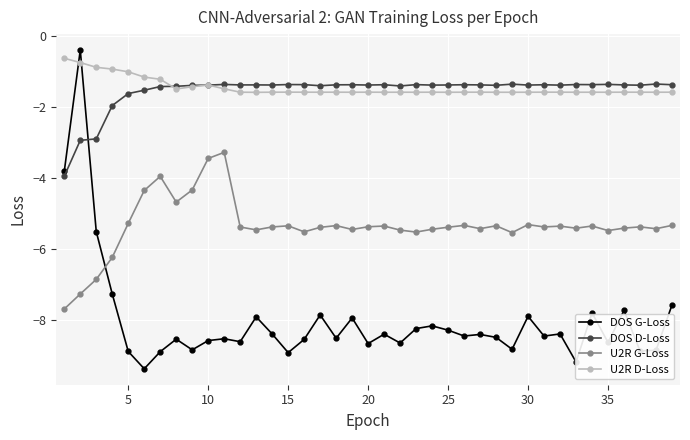

True or false: DOS D-Loss and U2R G-Loss intersect in this chart.

False